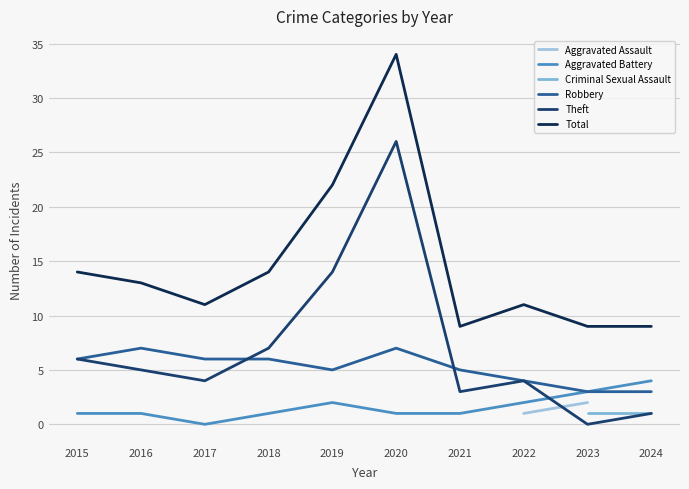

How many data points in Theft are above 5?

4